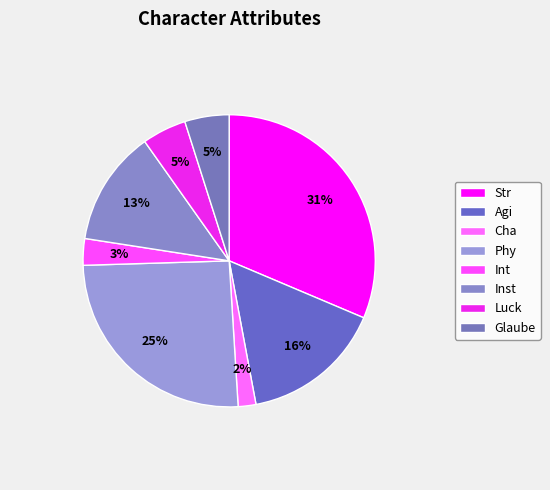

To the nearest percent, what is the difference between the largest and smallest slice percentages?

29%